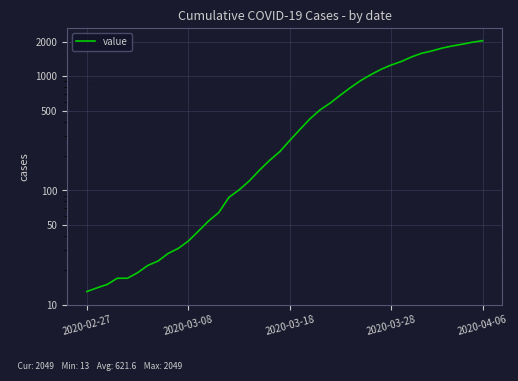

Reading left to right, transcribe all the data shown in this chart.

13	14	15	17	17	19	22	24	28	31	36	44	54	64	87	101	121	150	183	218	274	342	425	509	584	685	798	919	1034	1151	1255	1348	1477	1590	1666	1764	1841	1908	1987	2049